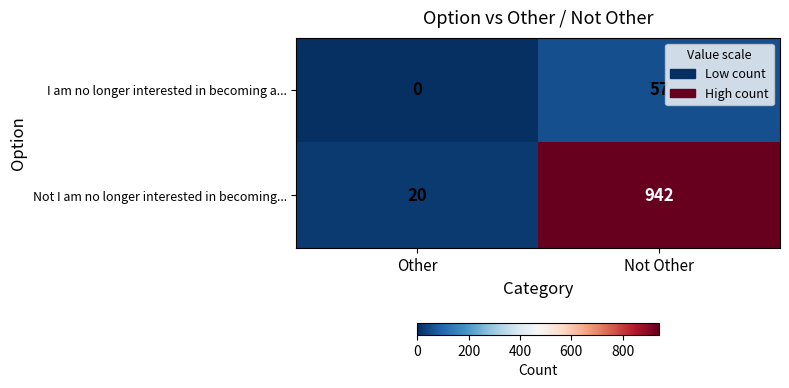

What is the difference between the maximum and minimum values in the I am no longer interested in becoming a... series?

57